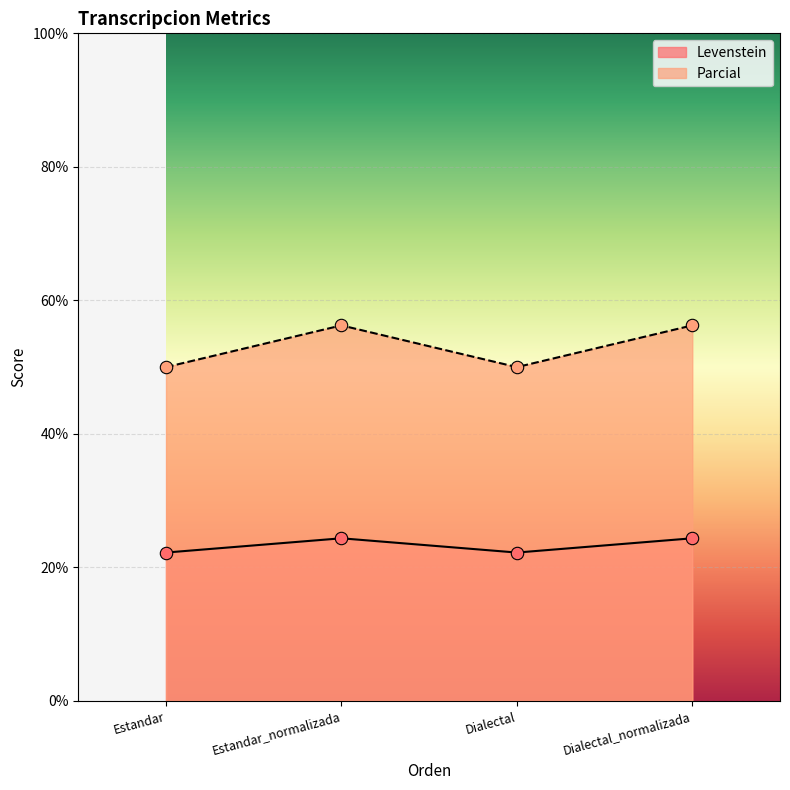

At which category is the sum across all series the highest?

Estandar_normalizada